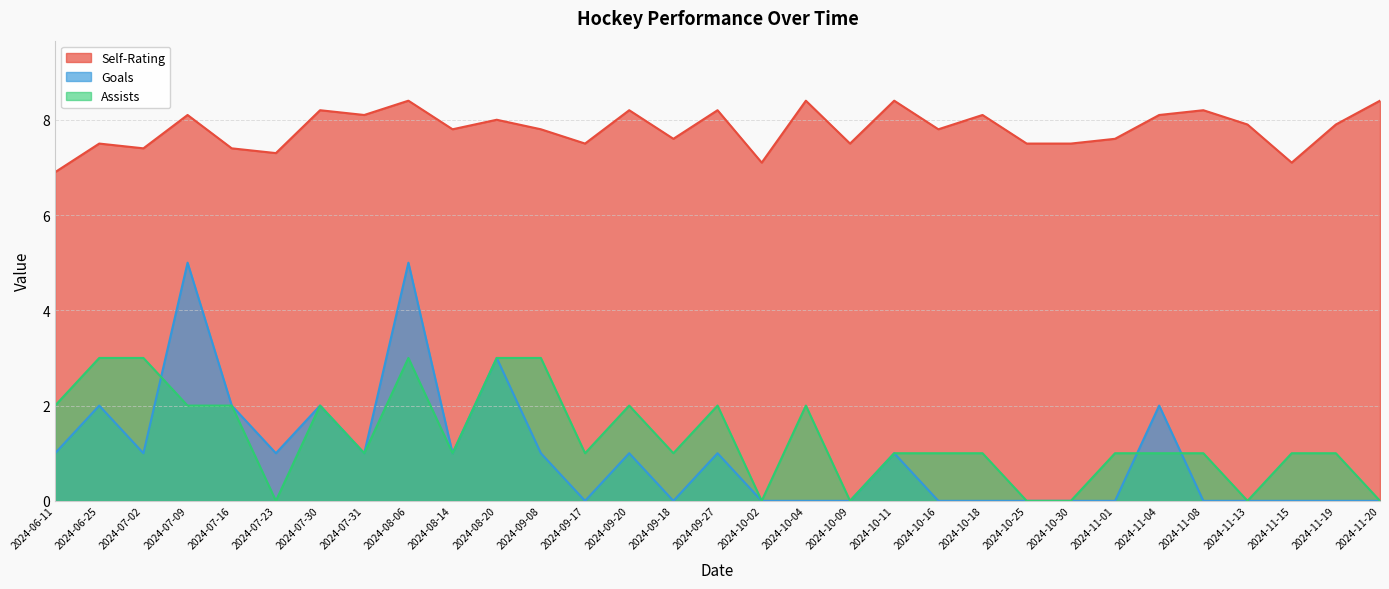

Between 2024-08-14 and 2024-11-01, which series saw the biggest shift?

Goals